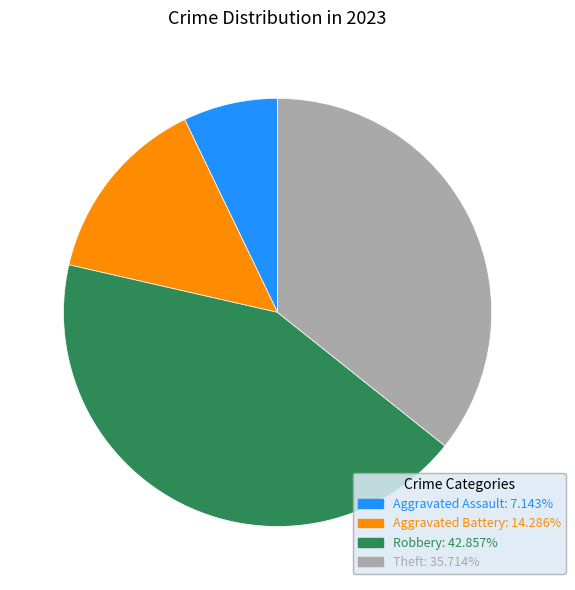

Does Aggravated Battery represent more than half of the total?

No